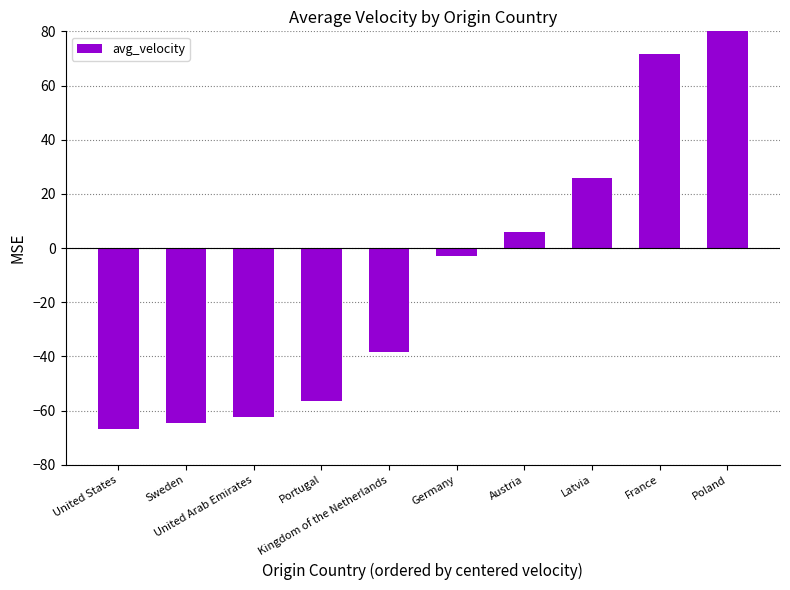

At which category does the chart reach its minimum across all series?

United States